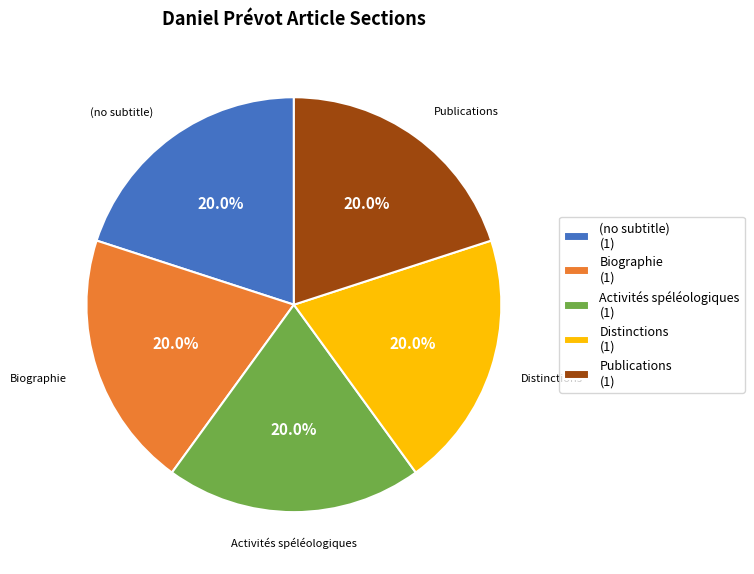

Does Publications represent more than half of the total?

No